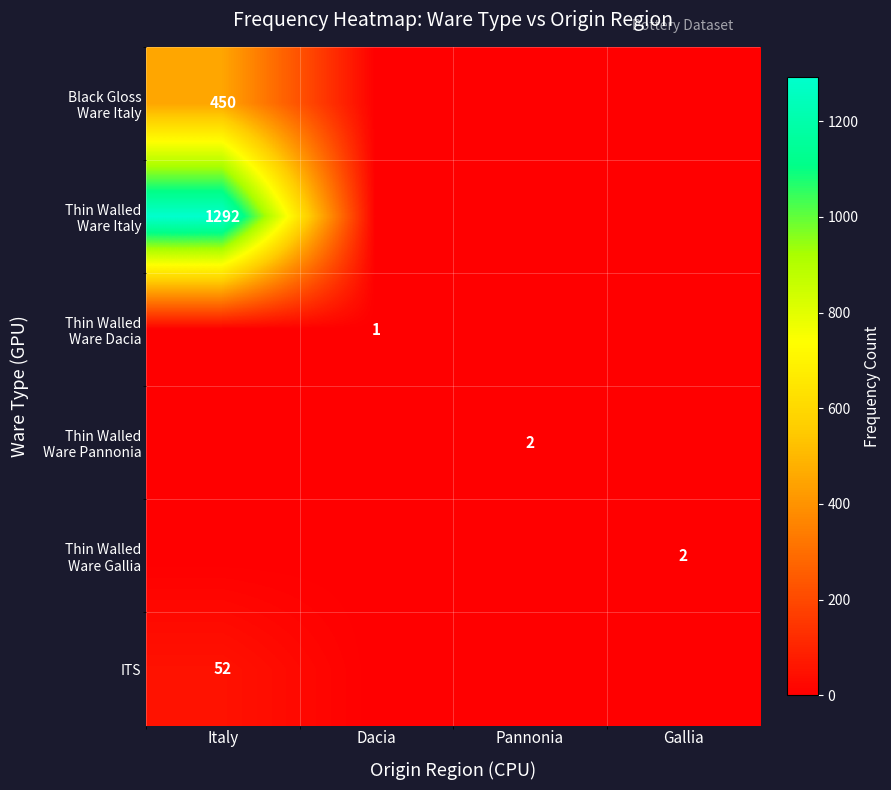

True or false: Thin Walled Ware Gallia has a value of 0 at Italy.

True